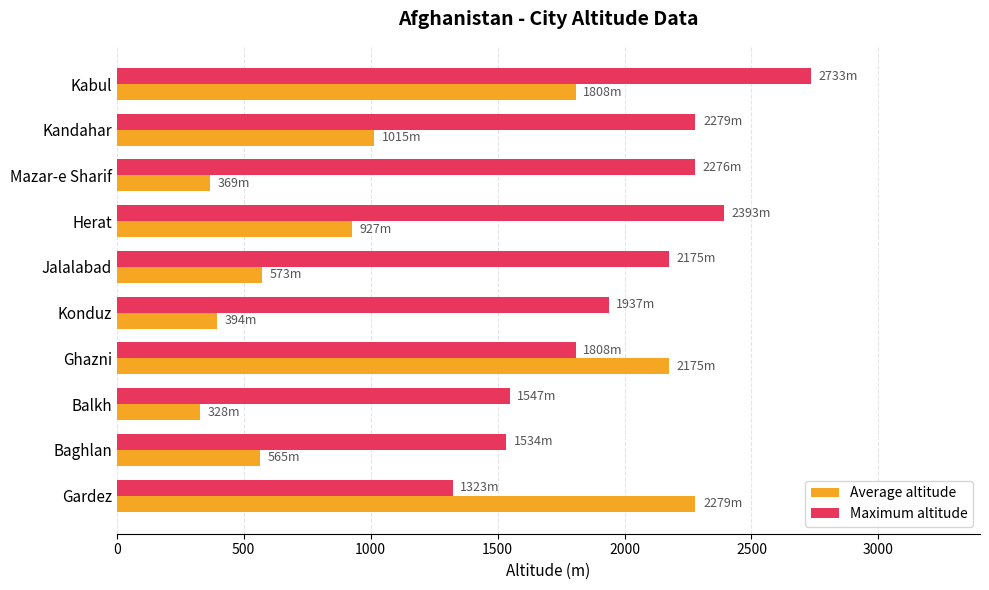

What is the difference between the second highest and minimum values in the Maximum altitude series?

1070